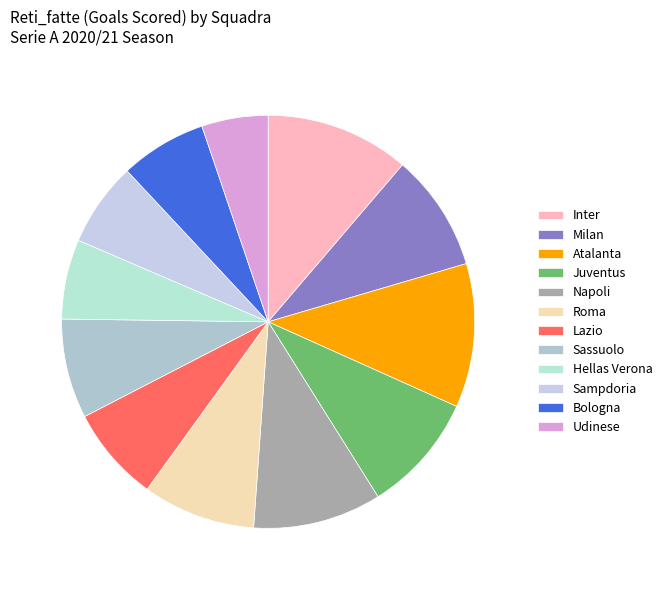

How many slices are in this pie chart?

12